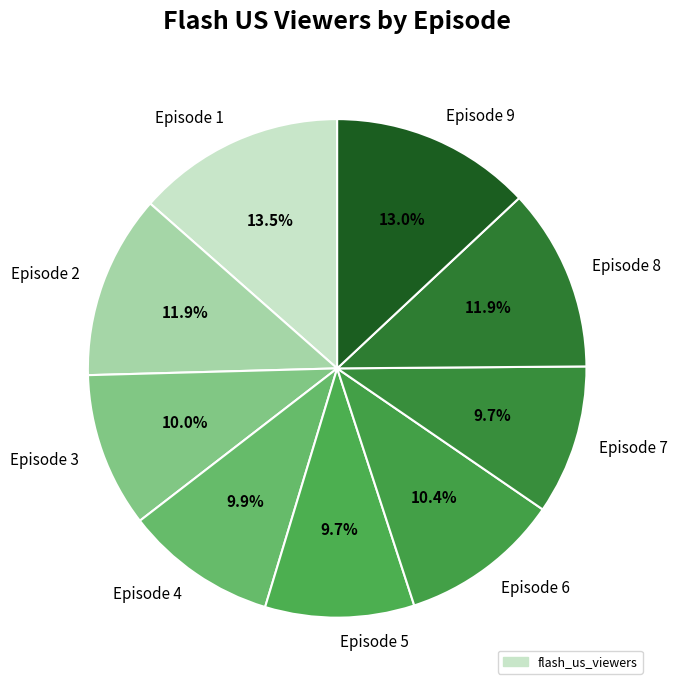

What is the ratio of the value at Episode 9 to the value at Episode 5?

1.3